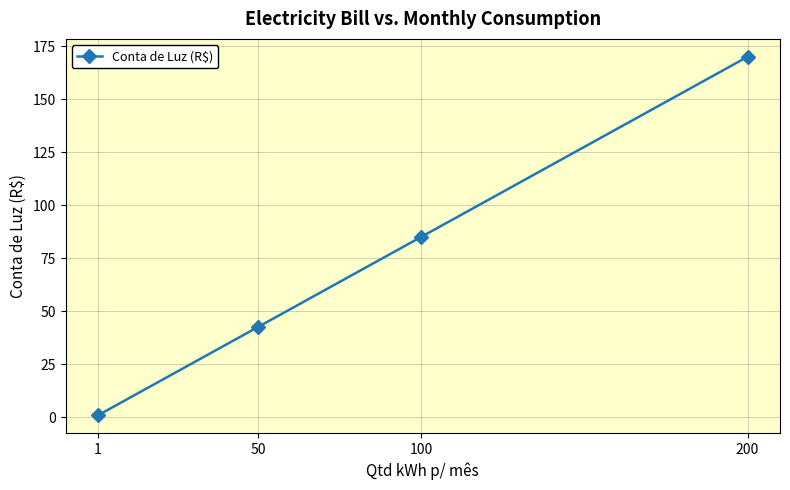

What is the average value?

74.6